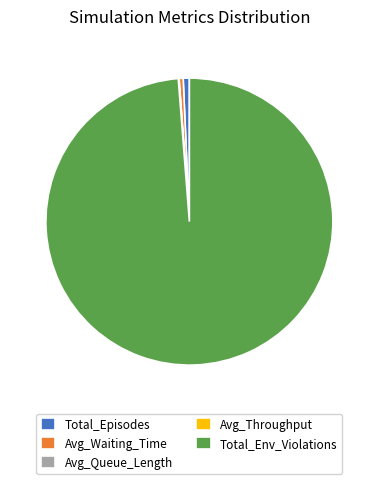

Is it true that Total_Episodes is 12% of the pie?

False